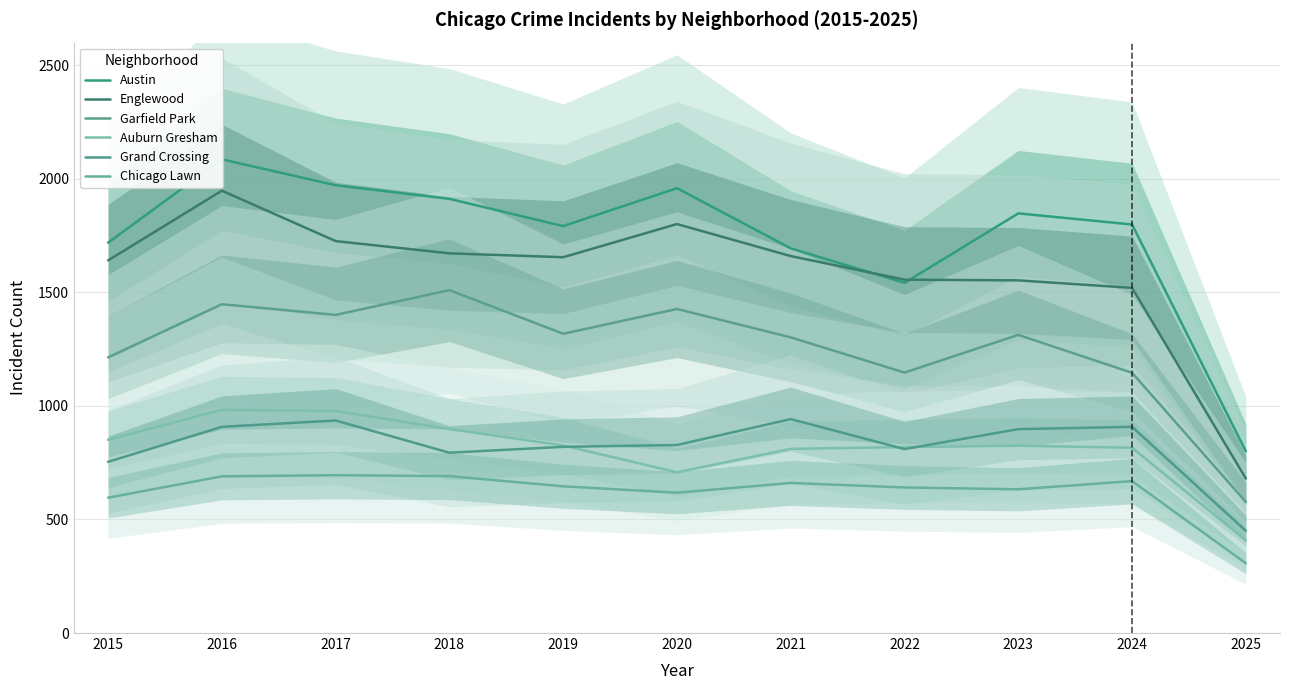

Which series changed the most between 2022 and 2023?

Austin